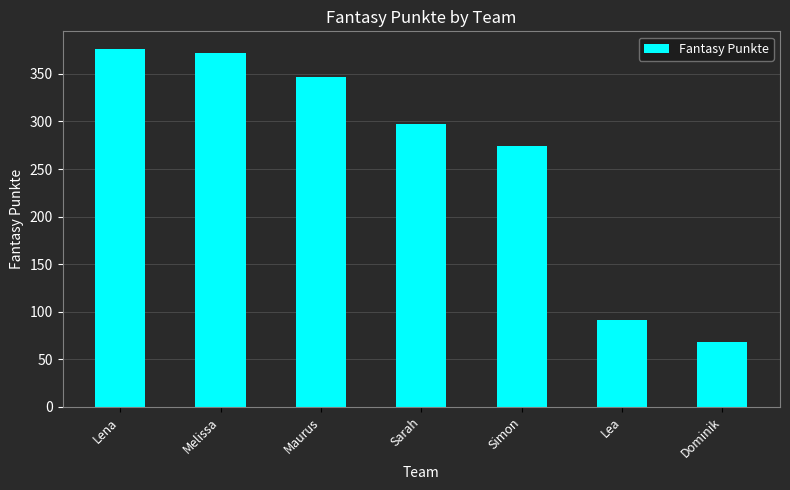

The chart shows a value of 143 at Simon. True or false?

False